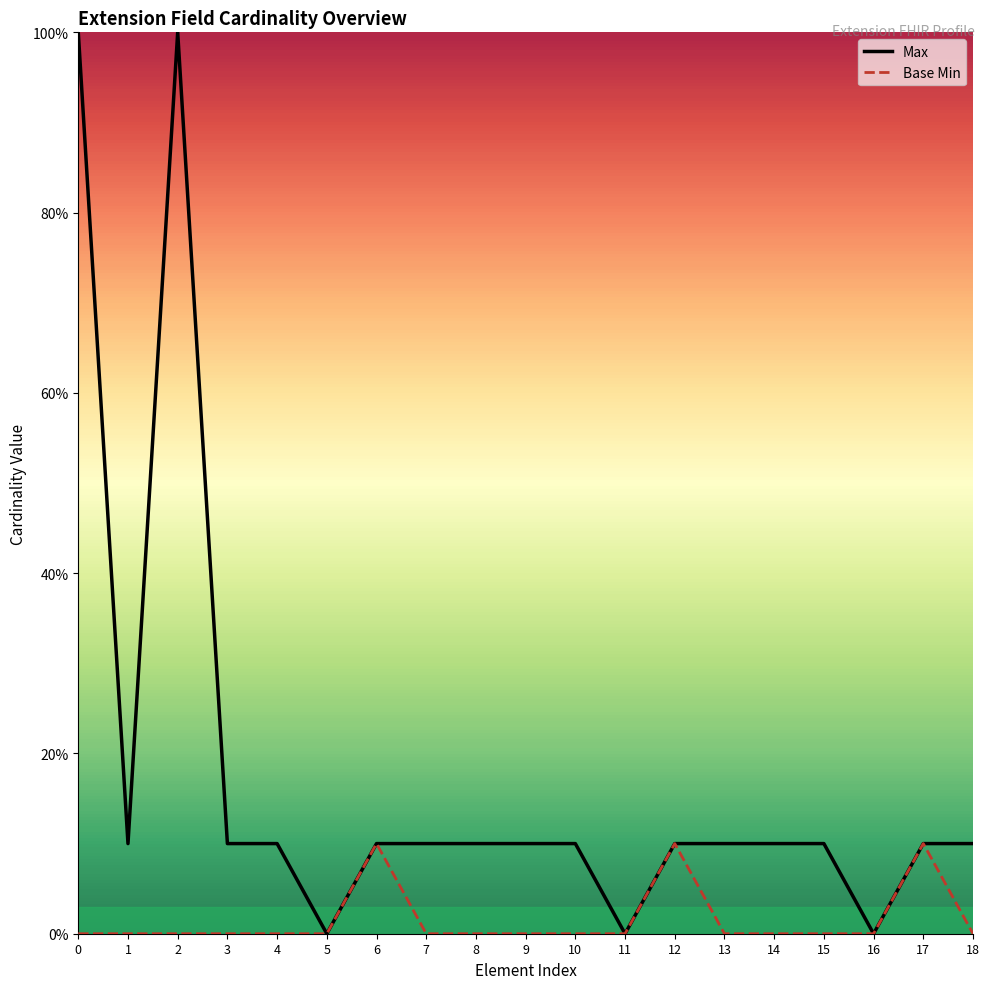

At which label is Max closest to 5?

1